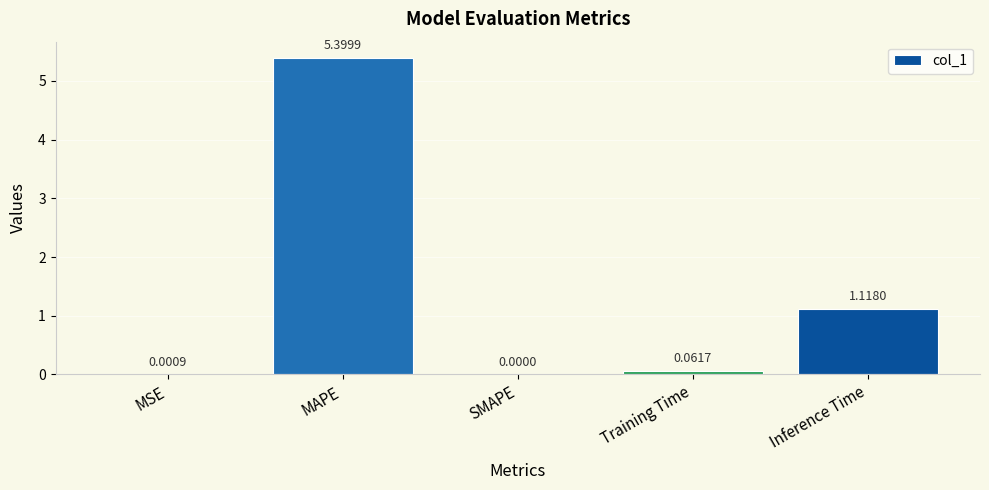

What is the sum of all values?

6.6